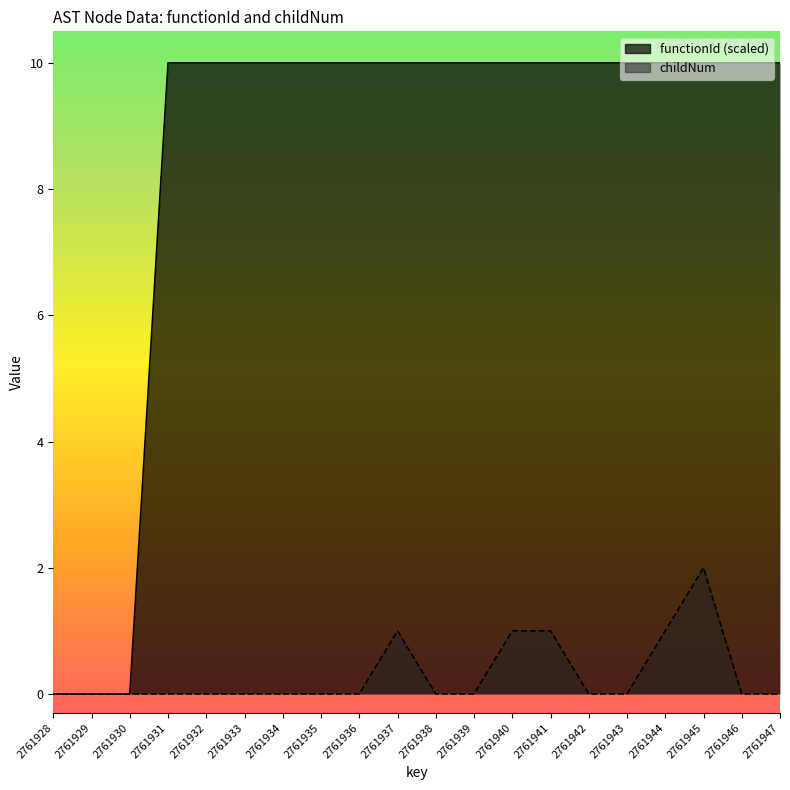

Rank the categories by functionId value from highest to lowest.

2761931, 2761932, 2761933, 2761934, 2761935, 2761936, 2761937, 2761938, 2761939, 2761940, 2761941, 2761942, 2761943, 2761944, 2761945, 2761946, 2761947, 2761928, 2761929, 2761930